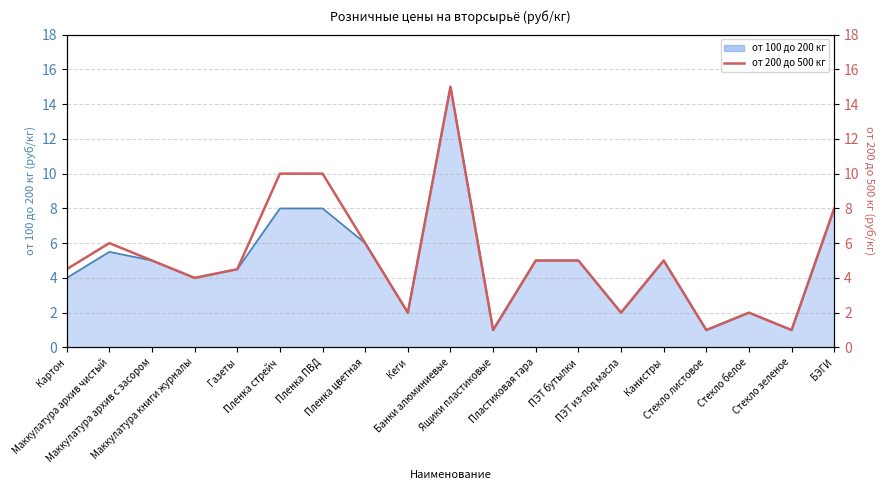

At which label does the data first exceed 5?

Маккулатура архив чистый